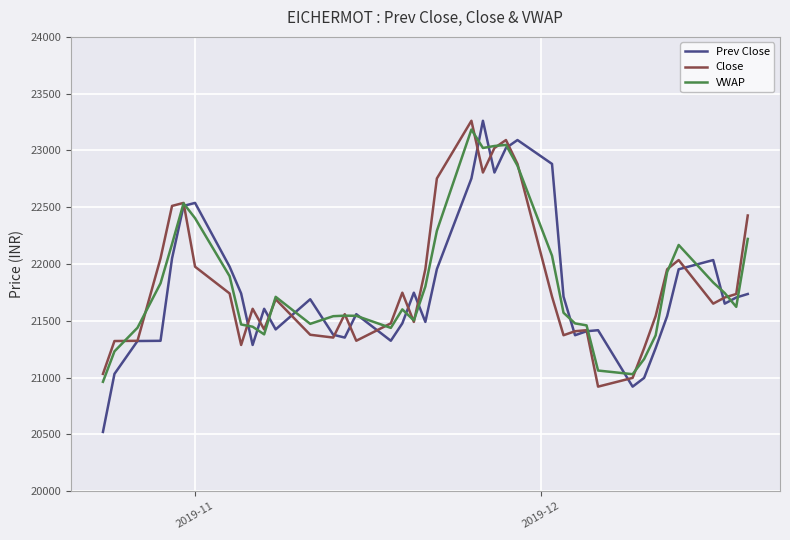

Which series has the widest spread of values?

Prev Close